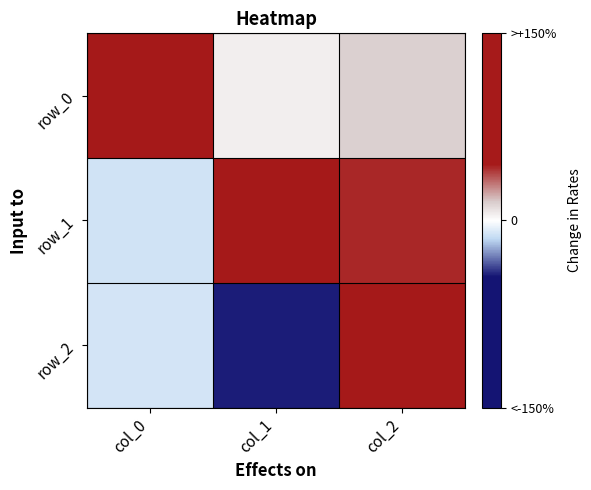

What is the approximate value of row_0 at col_2?

0.1